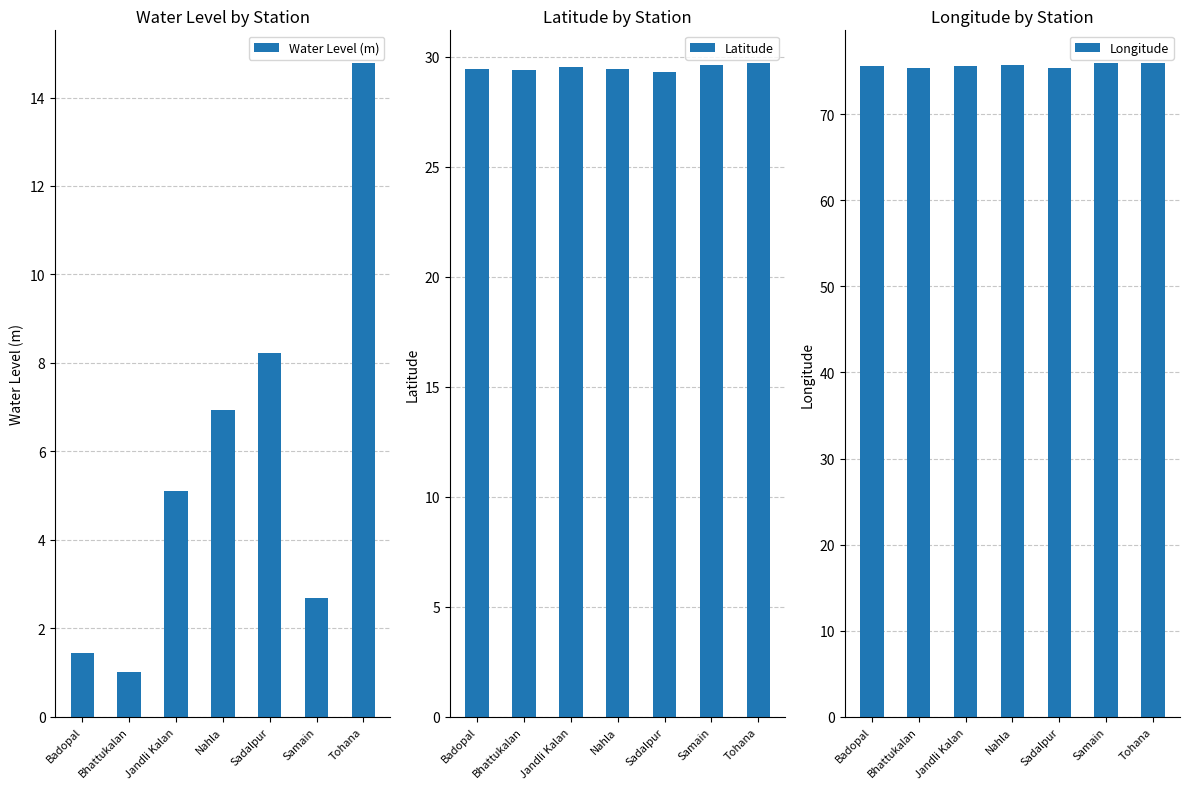

Are the bars horizontal?

No